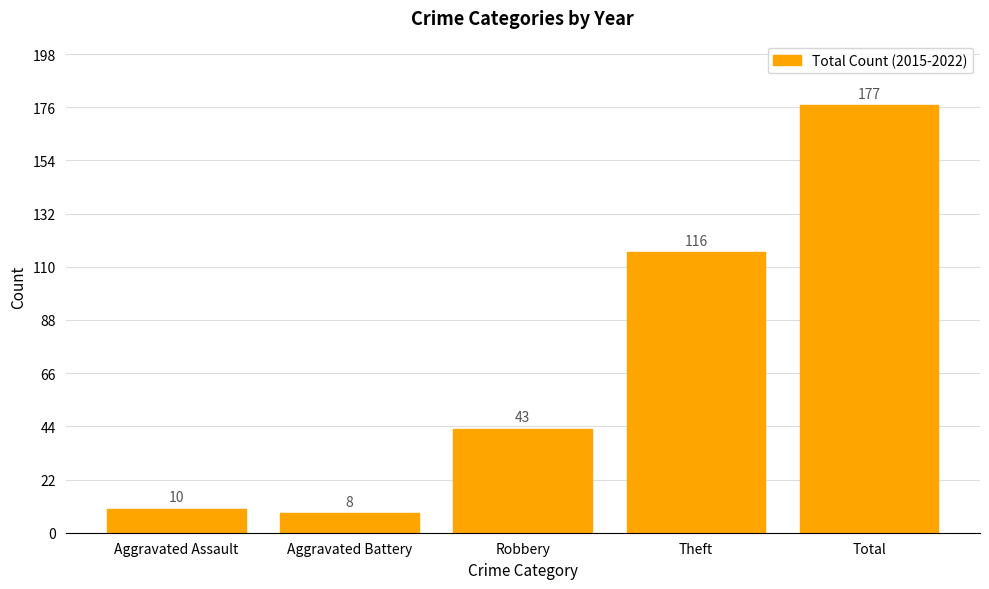

What is the value of the 3rd bar from the left?

43